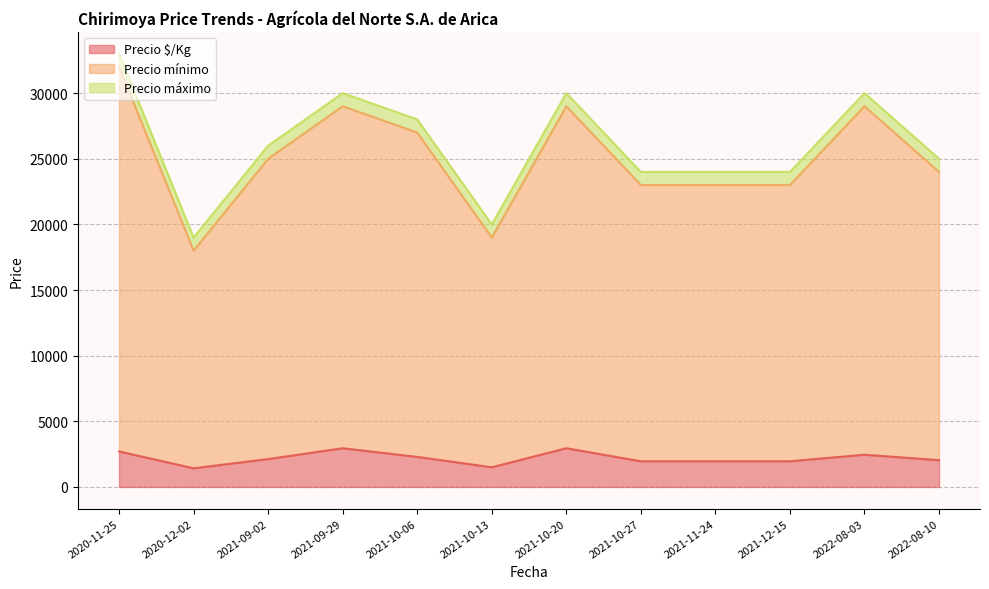

Does the chart have visible grid lines?

Yes